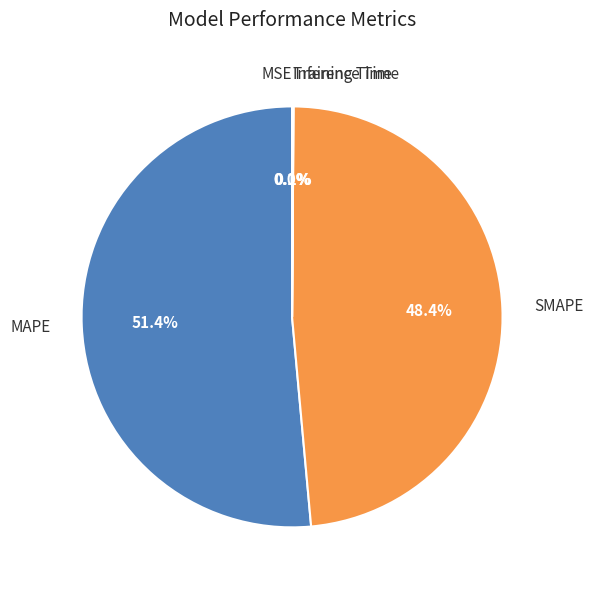

How much of the chart is everything except SMAPE?

51.6%